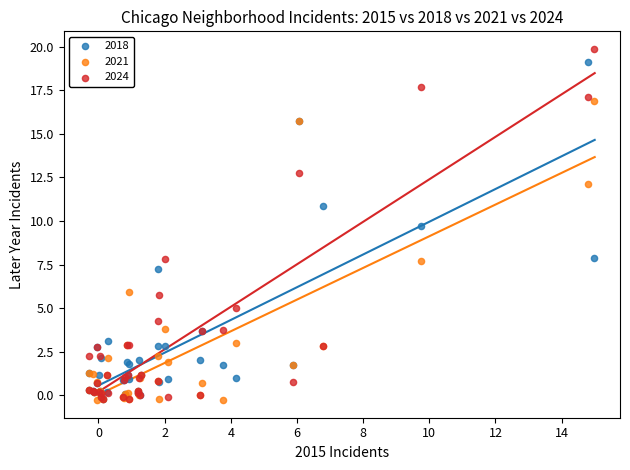

In the 2018 series, what Y value is closest to 9?

9.7